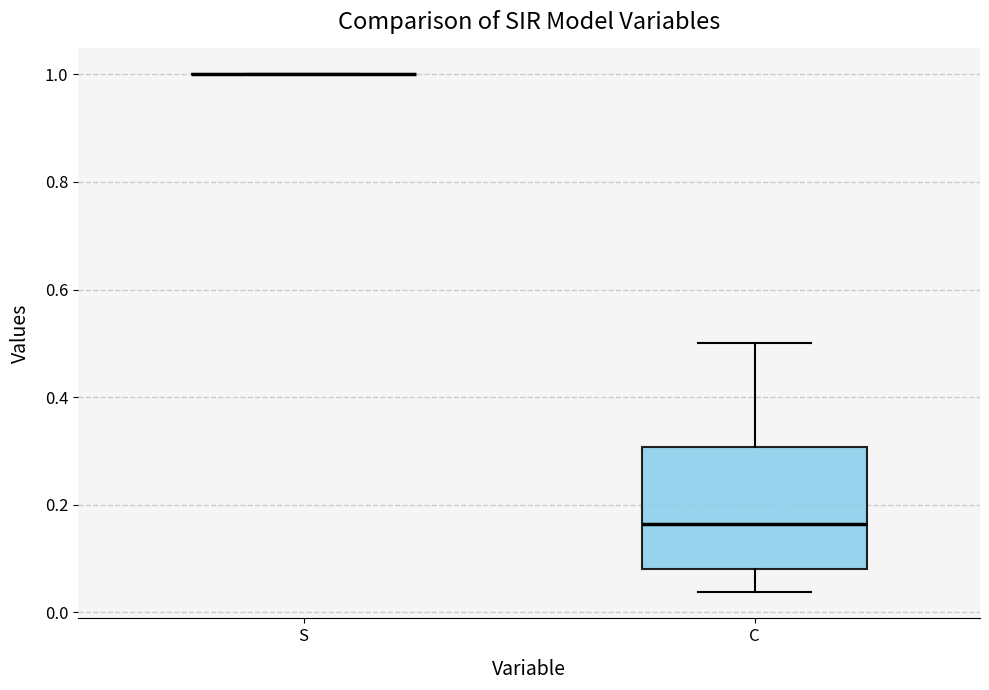

Reading left to right, transcribe this box plot: for each box, give where its median line is, the range the box spans, and where its two whiskers end, as read against the y-axis. The values are not printed on the chart, so give them approximately, as read against the axis.

S: box collapsed to a line at 1.00, whiskers 1.00 to 1.00
C: median 0.16, box 0.08 to 0.30, whiskers 0.04 to 0.50